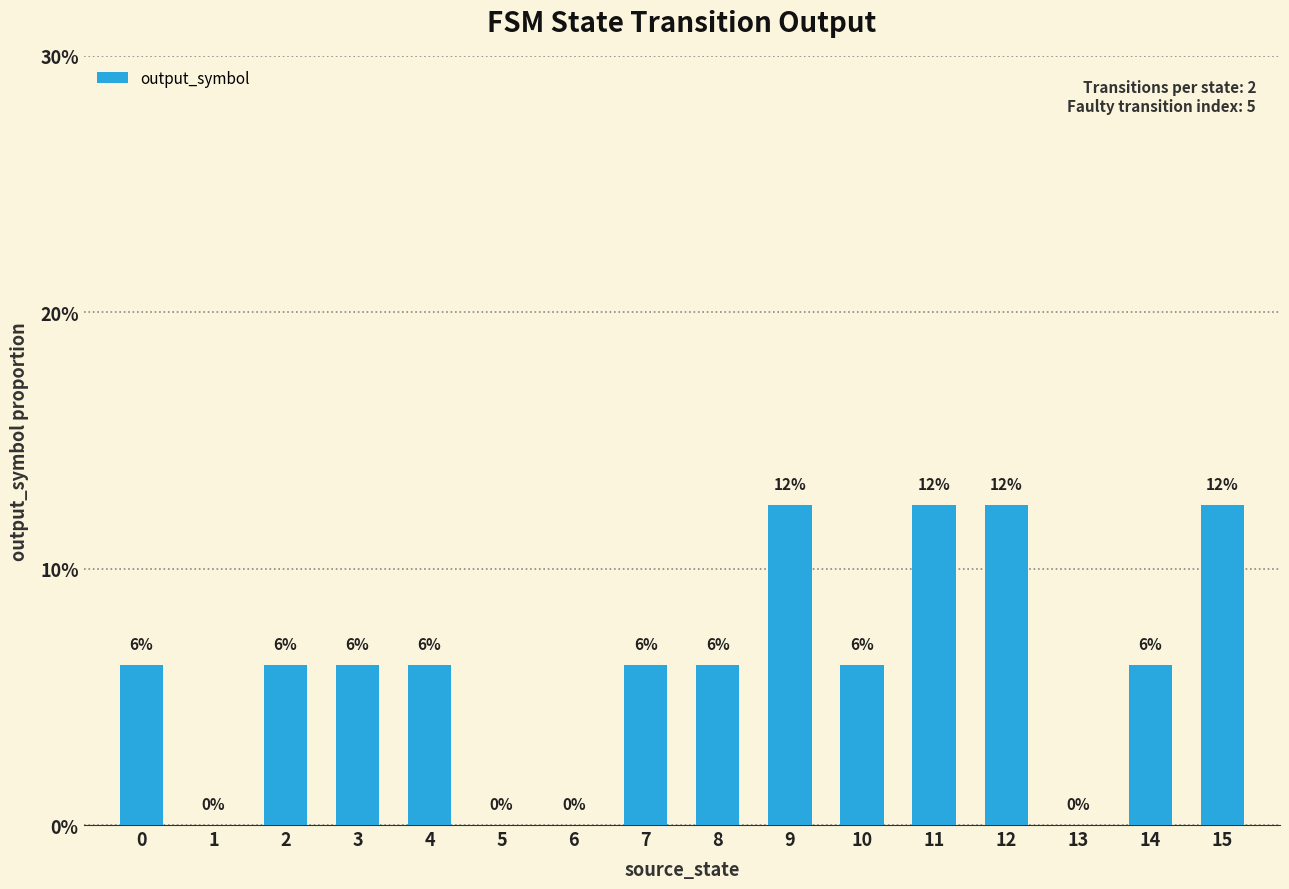

How many distinct data groups are displayed?

1